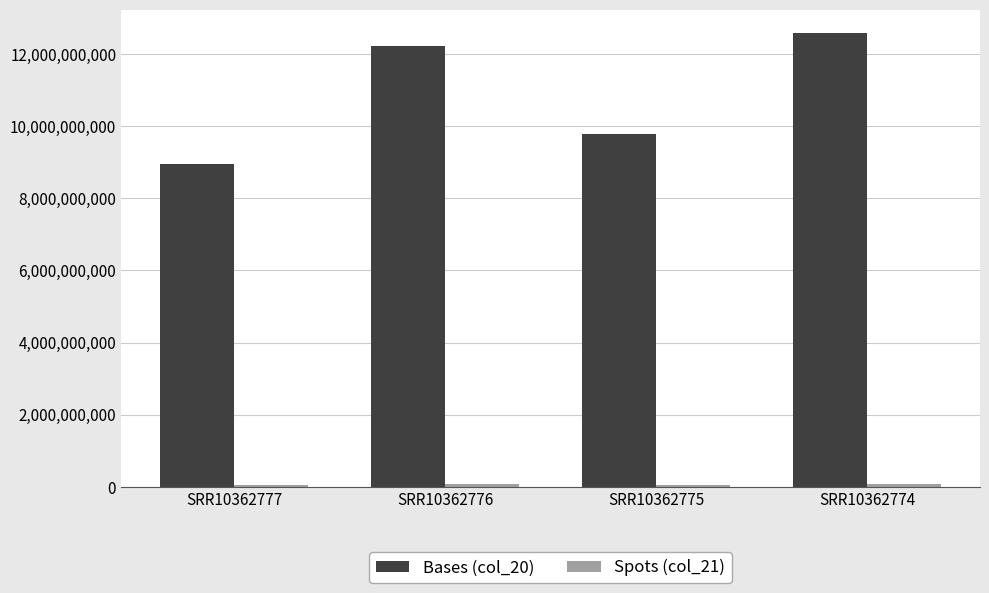

Which category has the lowest value in the Bases (col_20) series?

SRR10362777